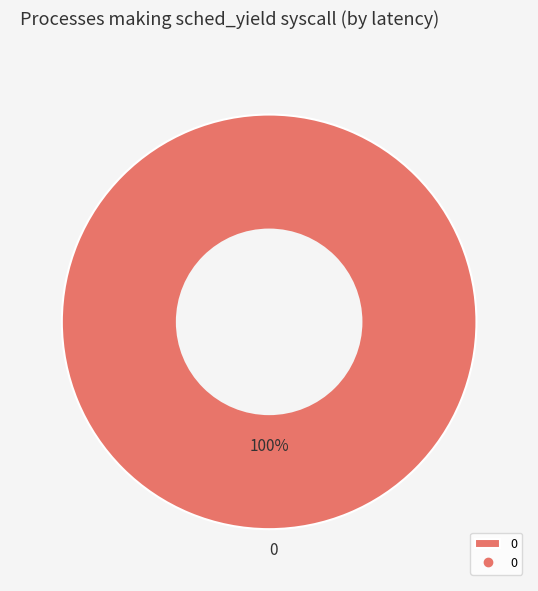

What percentage is the 0 slice, to the nearest percent?

100%